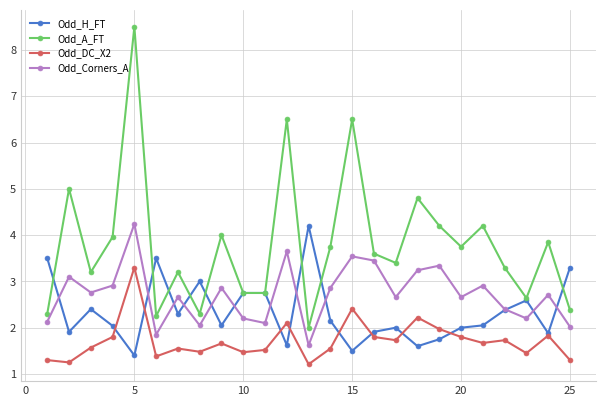

Rank the series by their average value, from highest to lowest.

Odd_A_FT, Odd_Corners_A, Odd_H_FT, Odd_DC_X2